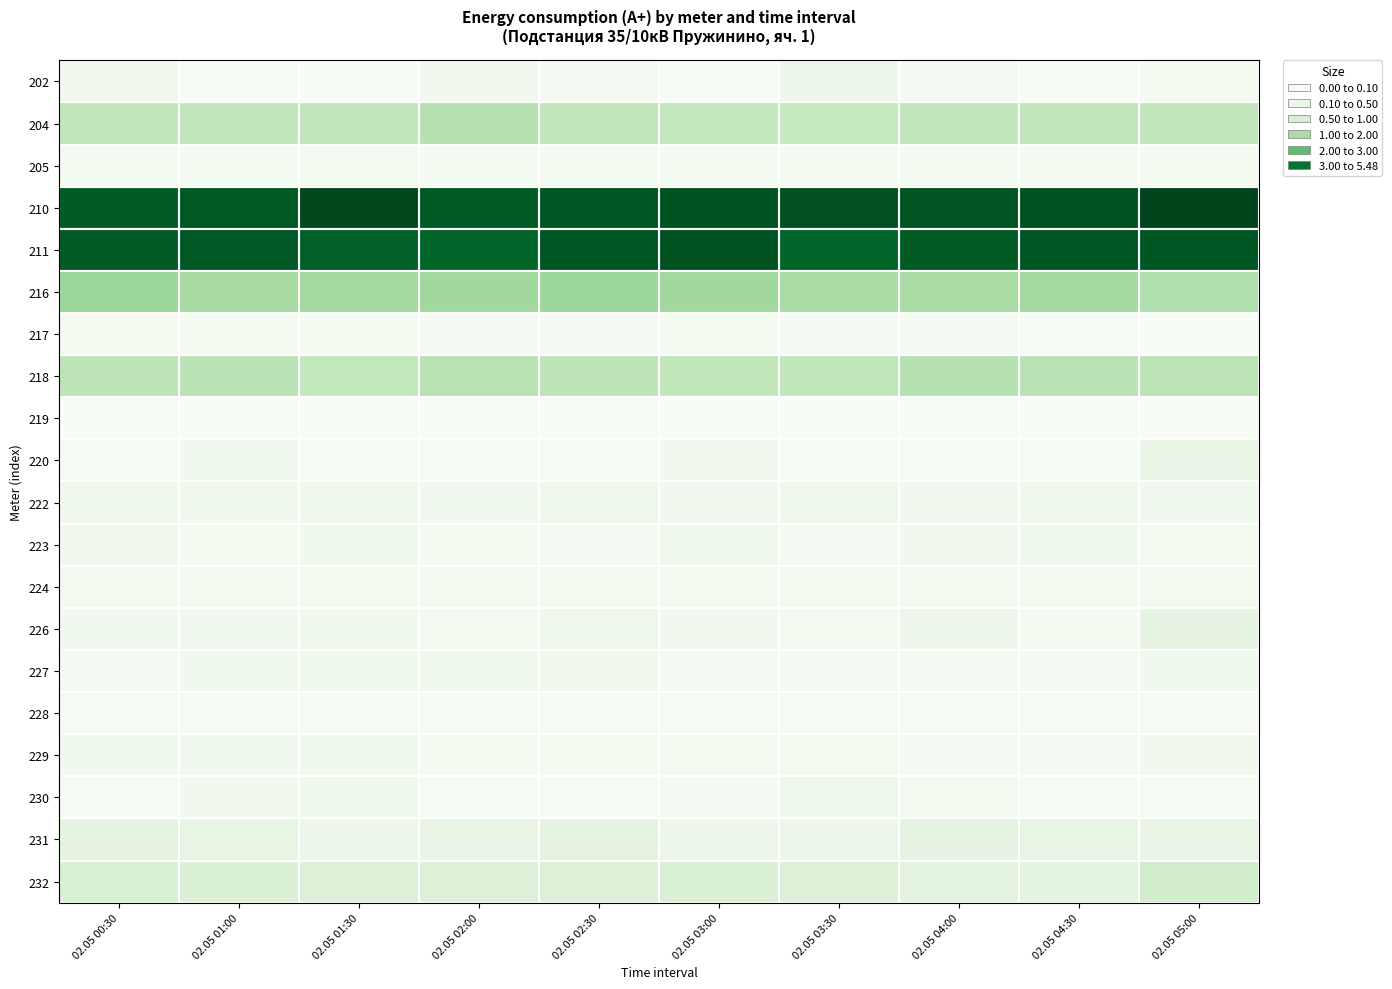

Rank the series by their maximum value, from lowest to highest.

219, 228, 217, 205, 224, 229, 227, 230, 222, 223, 202, 220, 226, 231, 232, 204, 218, 216, 211, 210